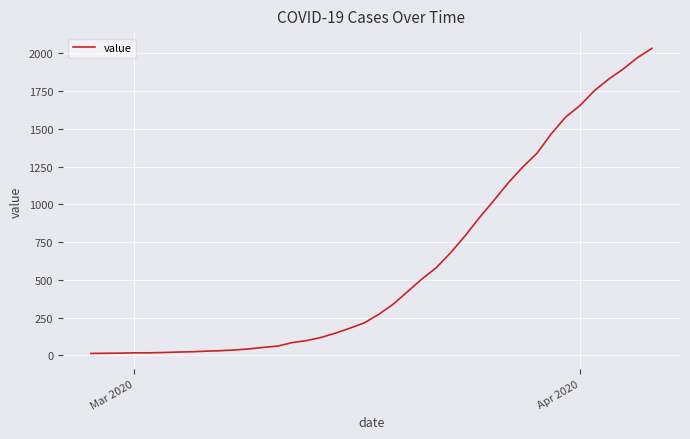

What is the difference between the maximum and minimum values?

2019